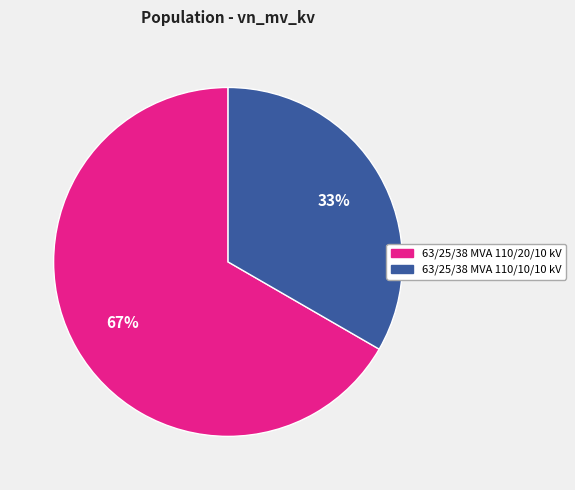

How many slices are in this pie chart?

2